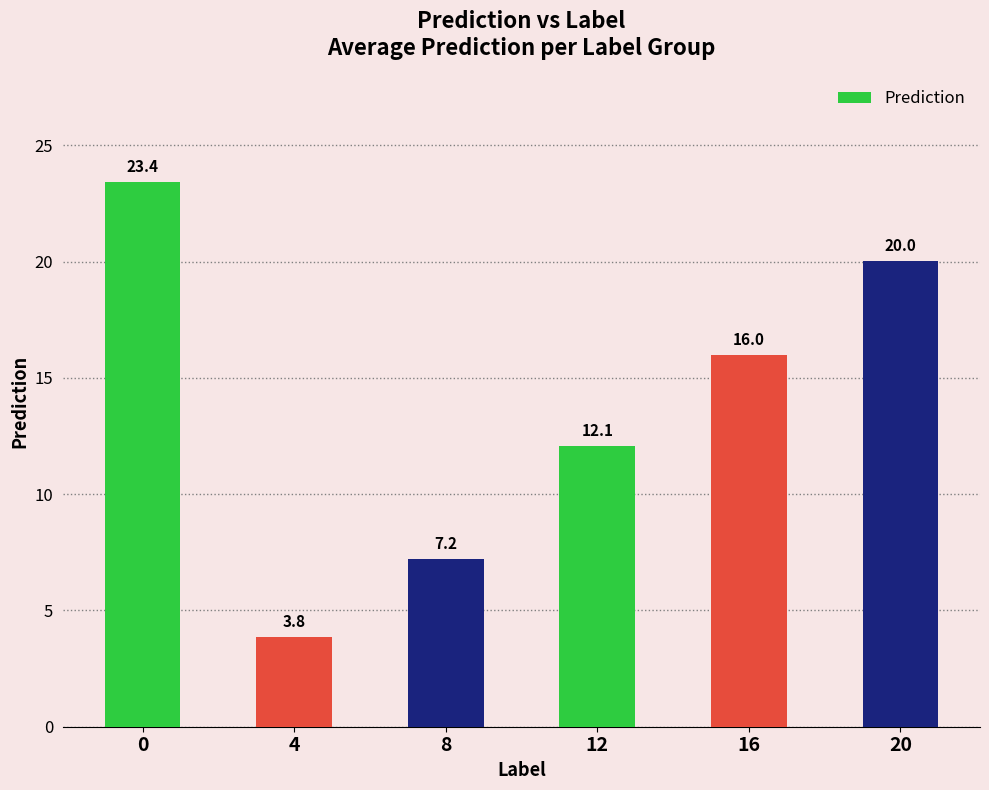

True or false: the data shows 23.4 at 0.

True